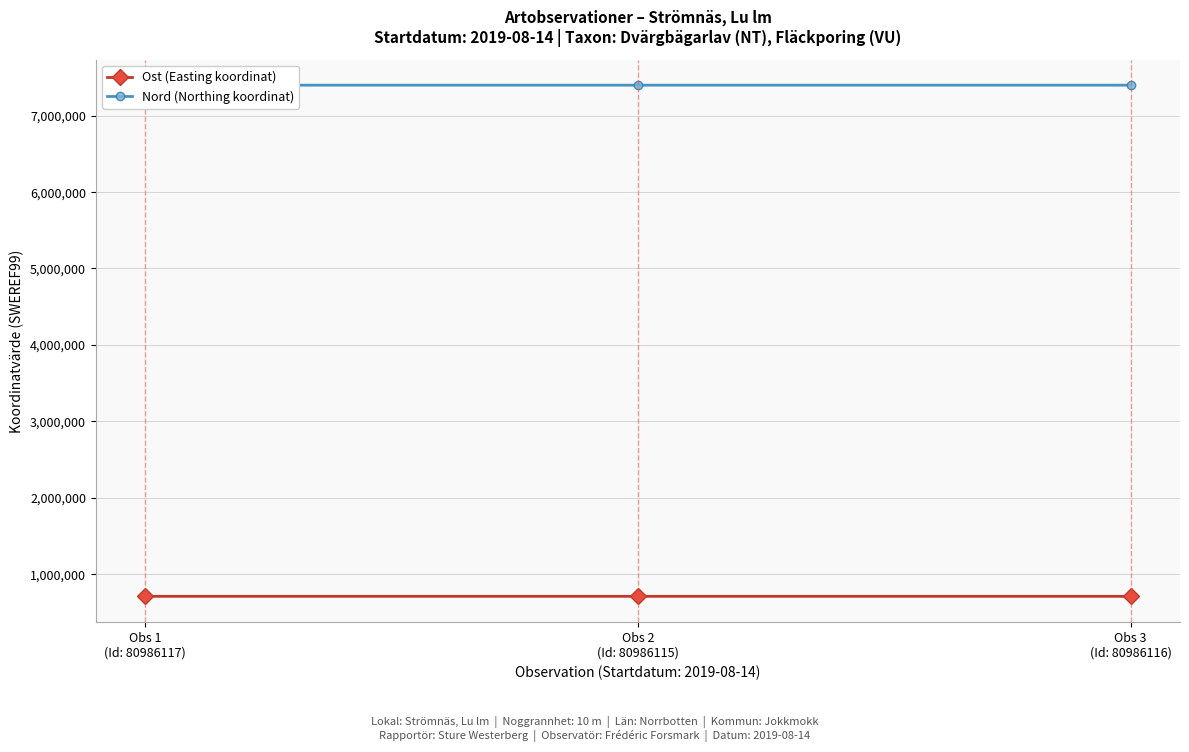

How many lines are shown in the chart?

2